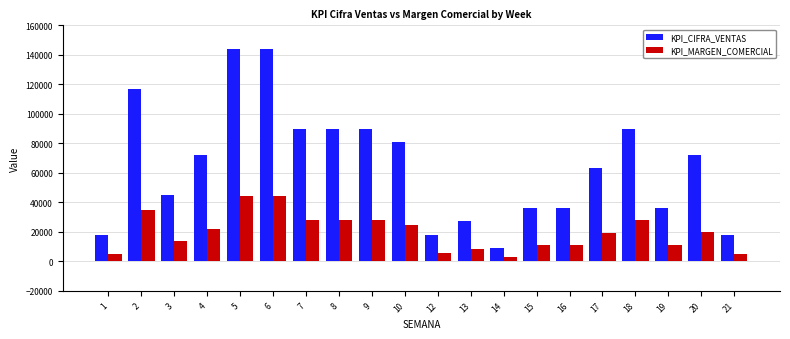

Are the bars grouped side by side (vs. stacked)?

Yes